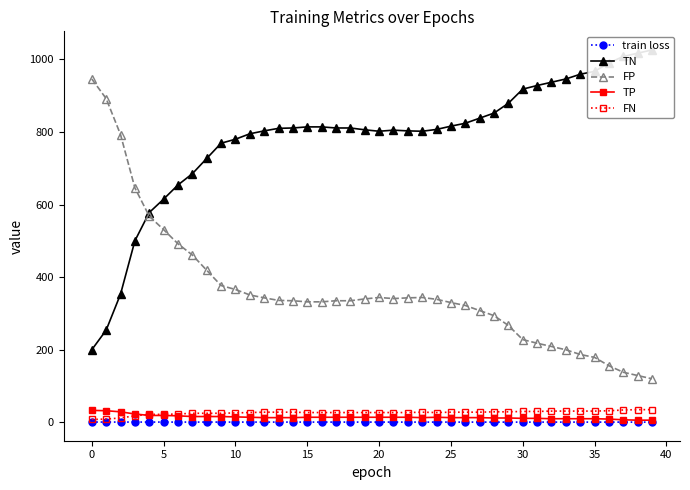

What is the sum of all FN values?

1059.0